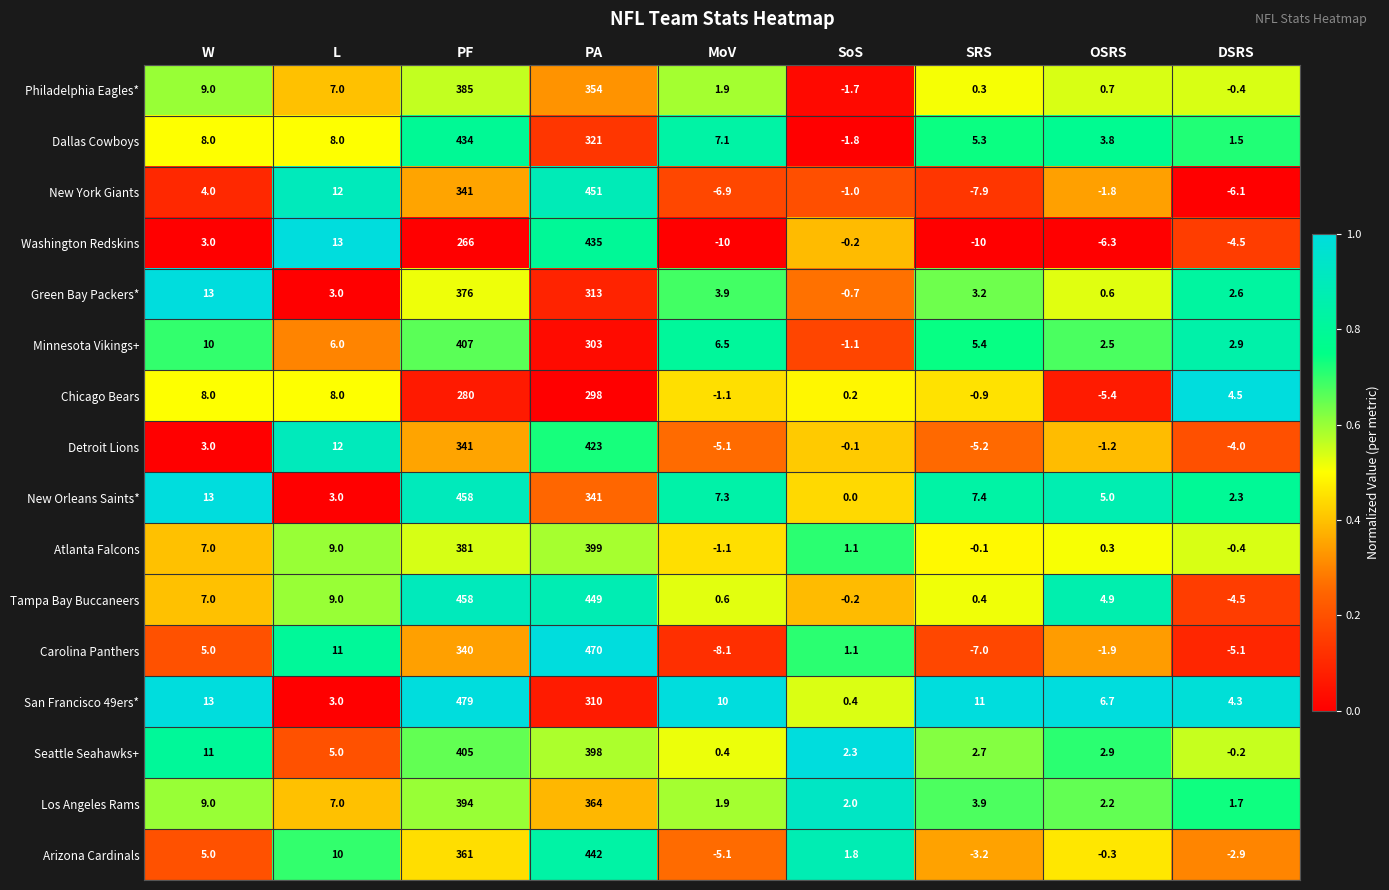

The value of Chicago Bears at SRS is -0.9. True or false?

True